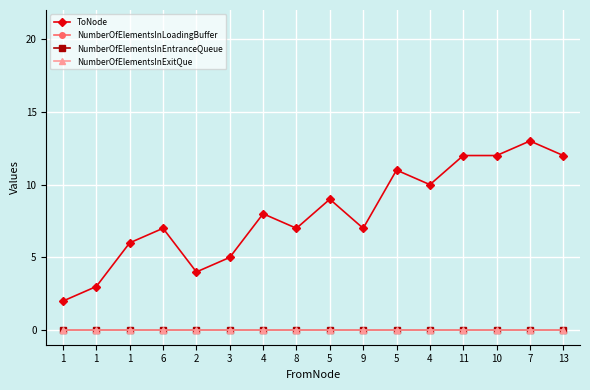

What is the label of the 10th point from the right?

4